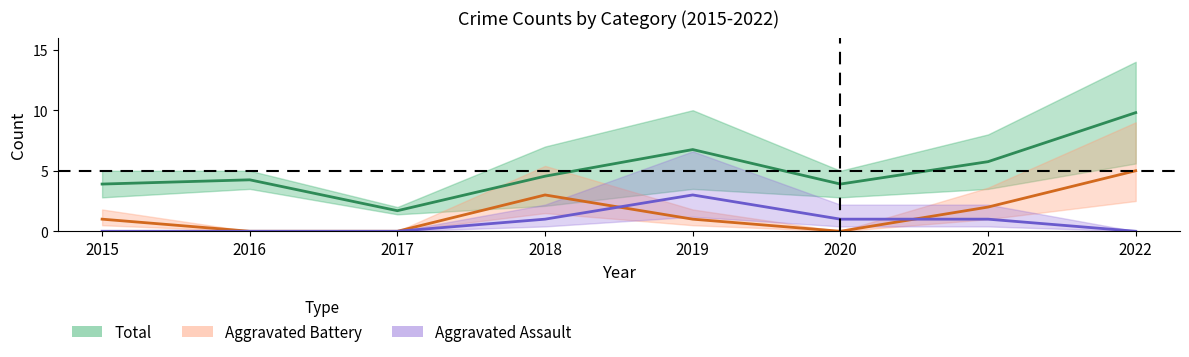

Which series has the largest total across all categories?

Total (mid)